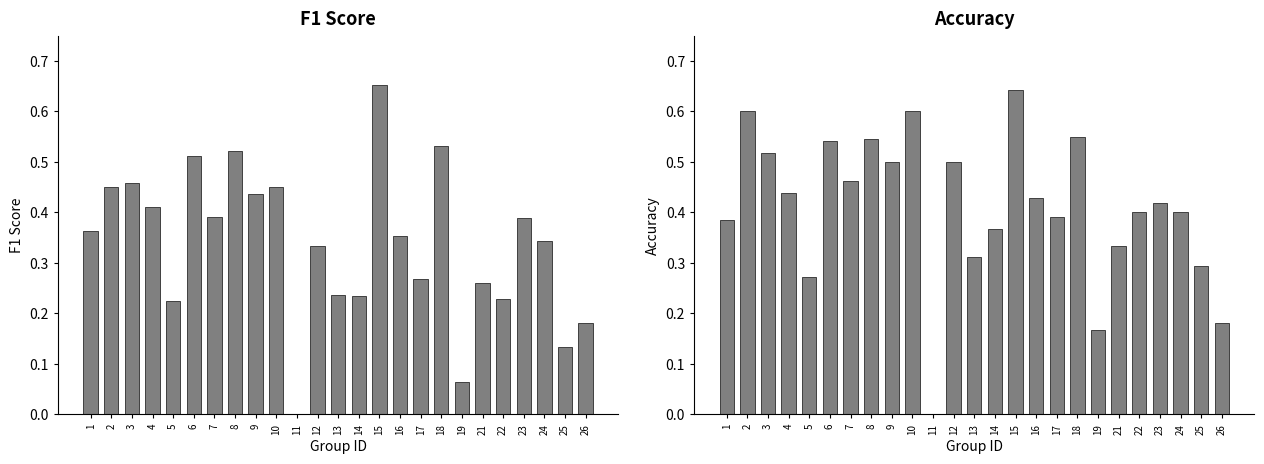

Which has a higher value, 6 or 16?

6